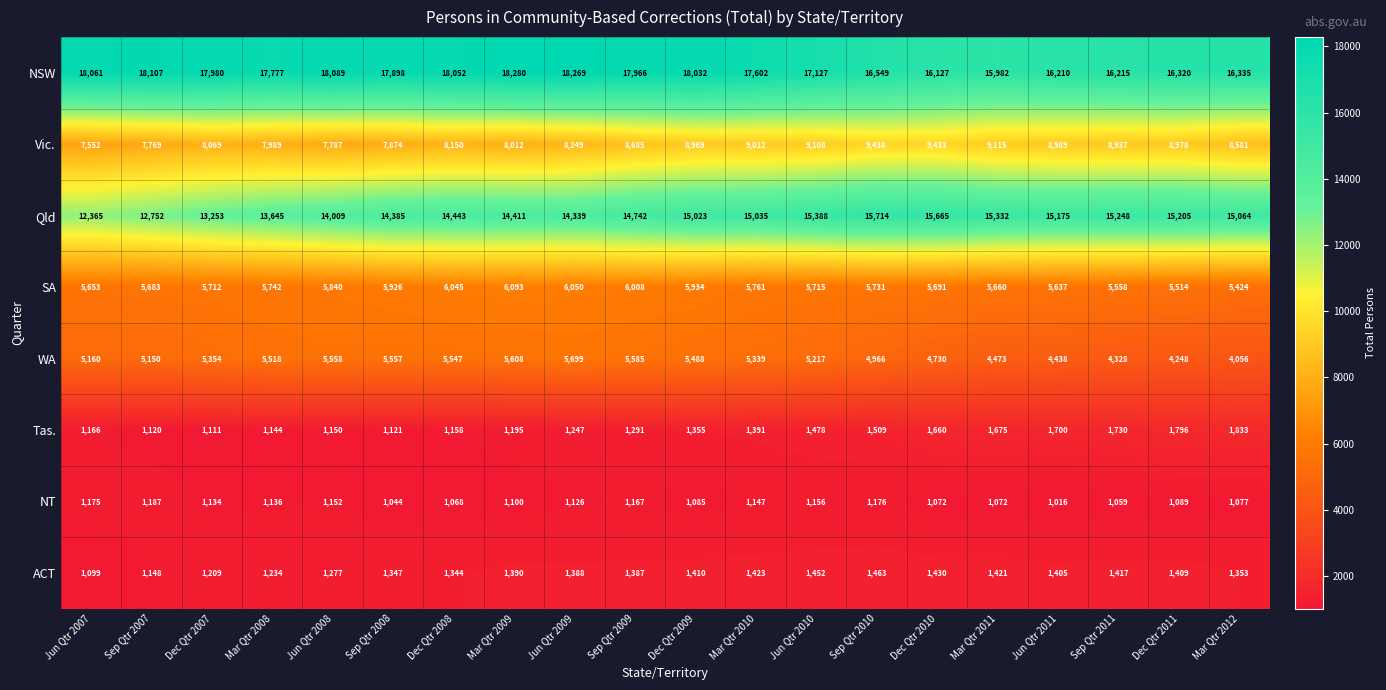

List the series in order of their peak value, highest first.

NSW, Qld, Vic., SA, WA, Tas., ACT, NT